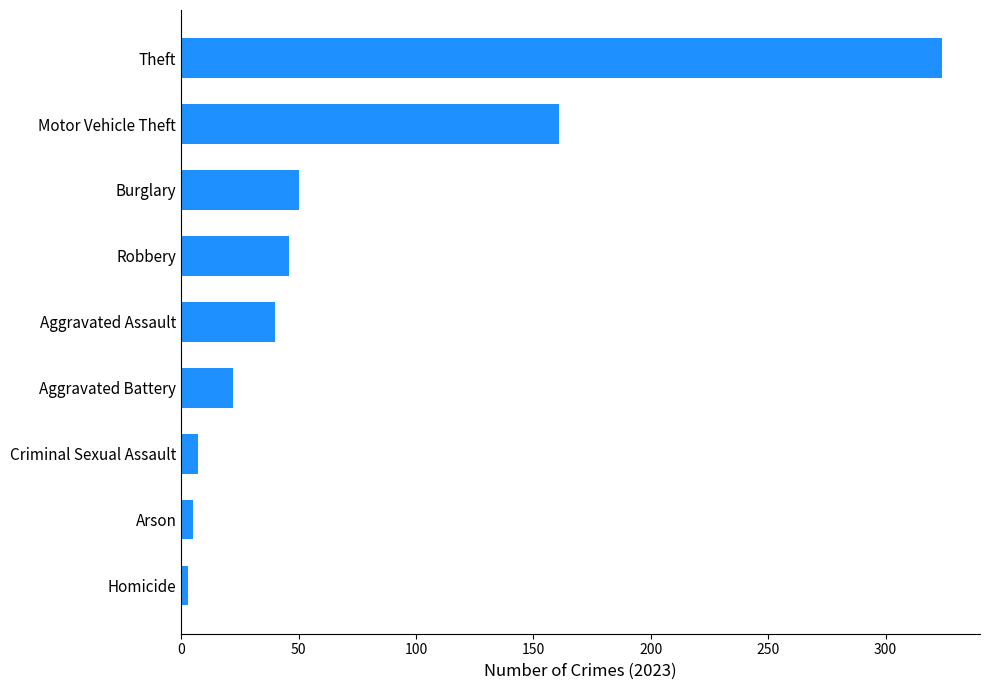

Which label corresponds to the largest value in the chart?

Theft